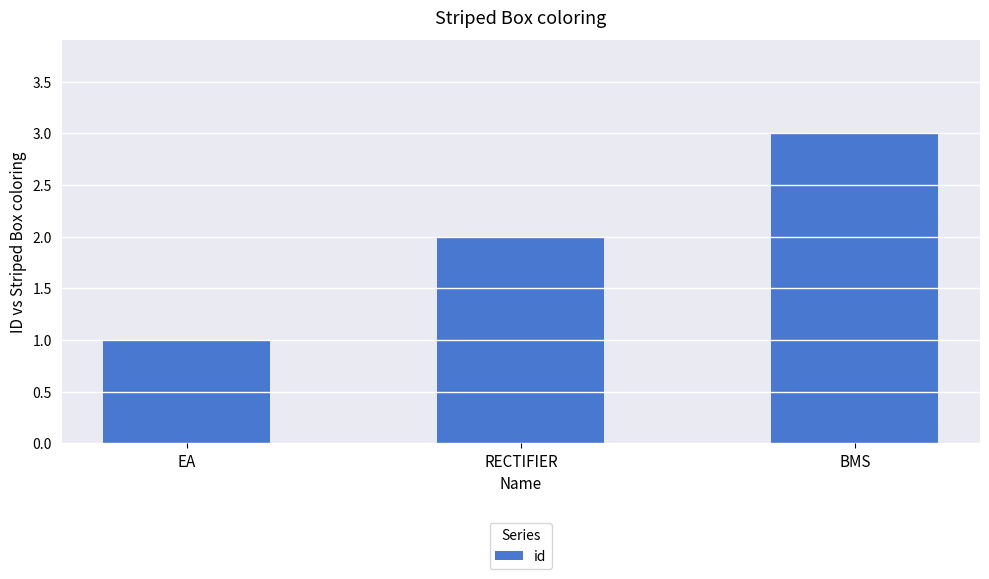

What is the minimum value shown in the chart?

1